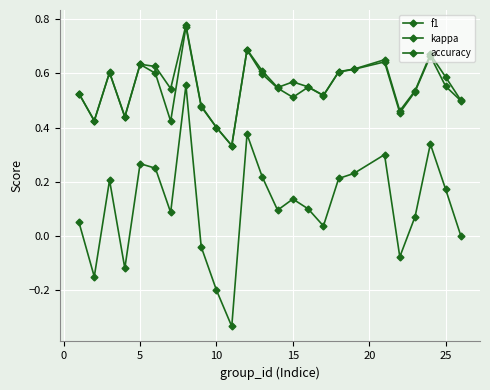

In kappa, how many points are higher than both neighbors (excluding endpoints)?

7